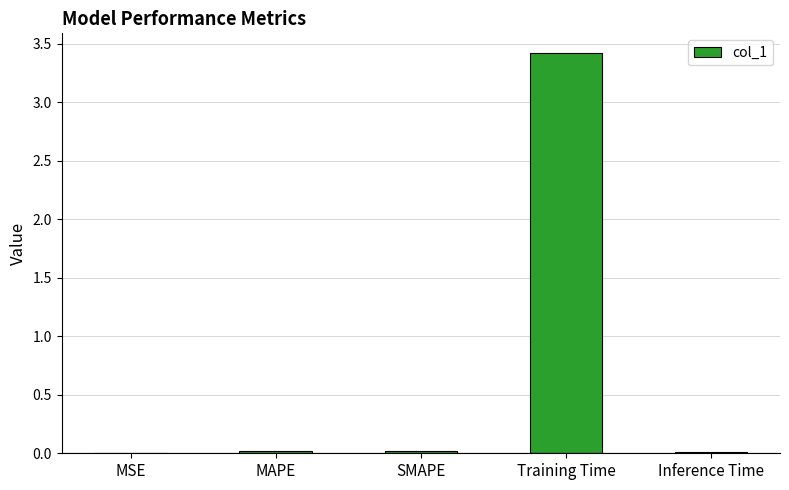

The chart shows a value of 0.0 at MSE. True or false?

True